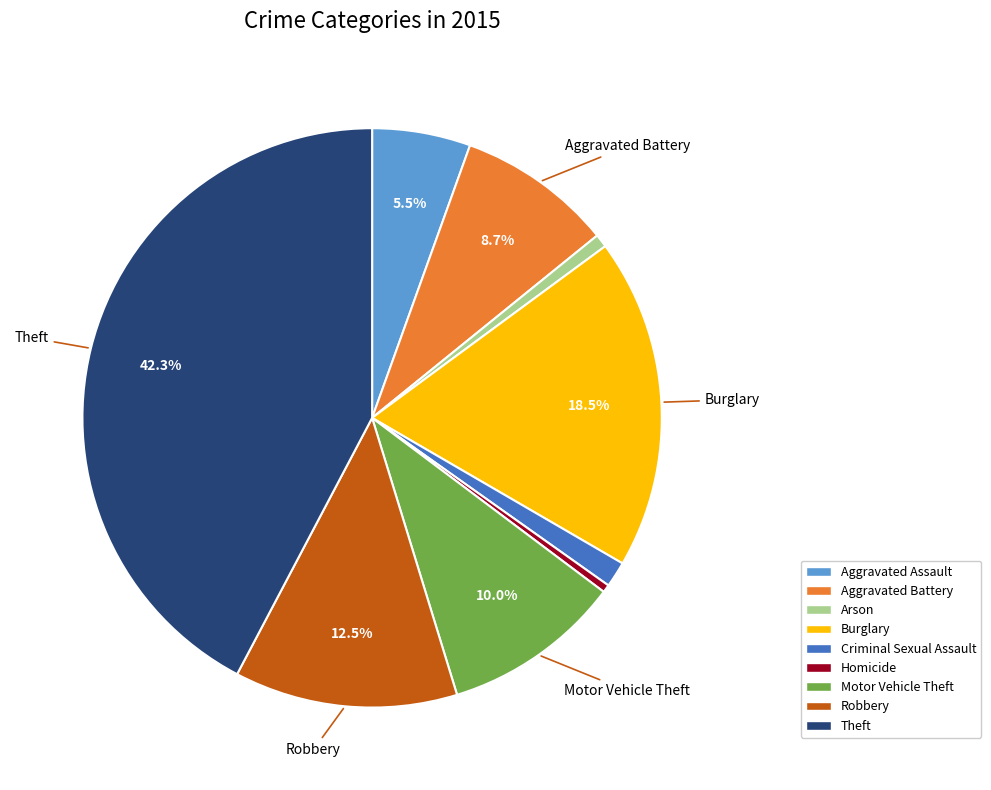

To the nearest percent, what is the average slice percentage?

11%